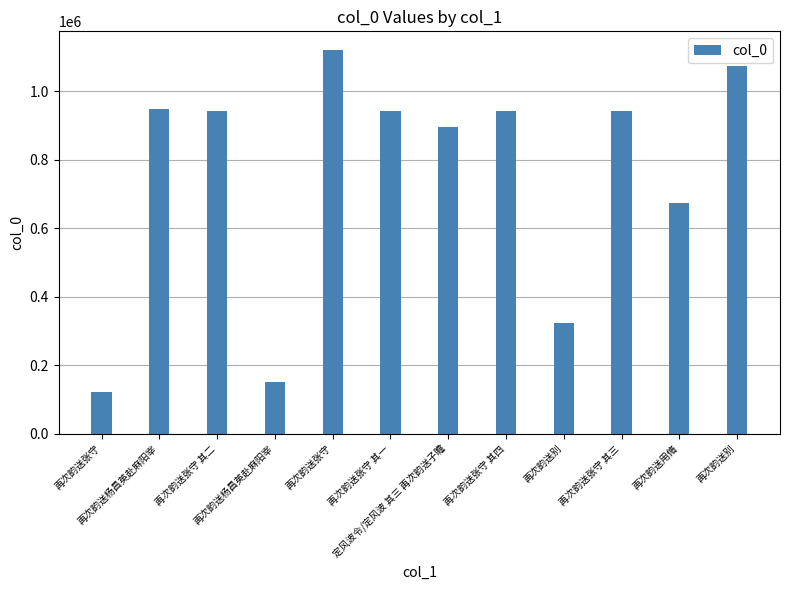

Does the chart contain any negative values?

No